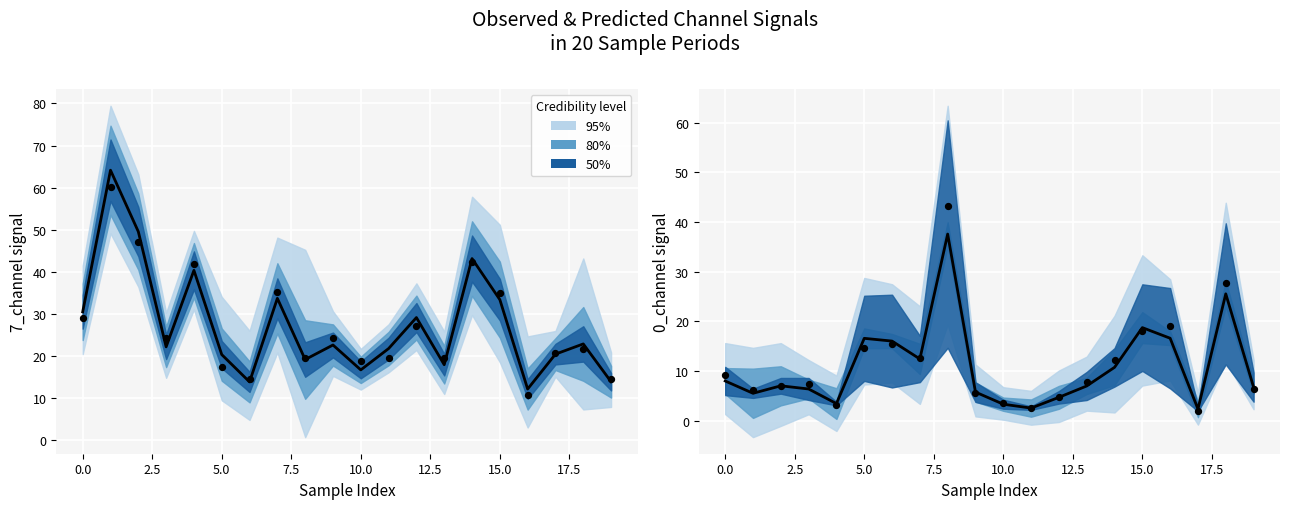

What is the total value across all series at 17.5?

80.8